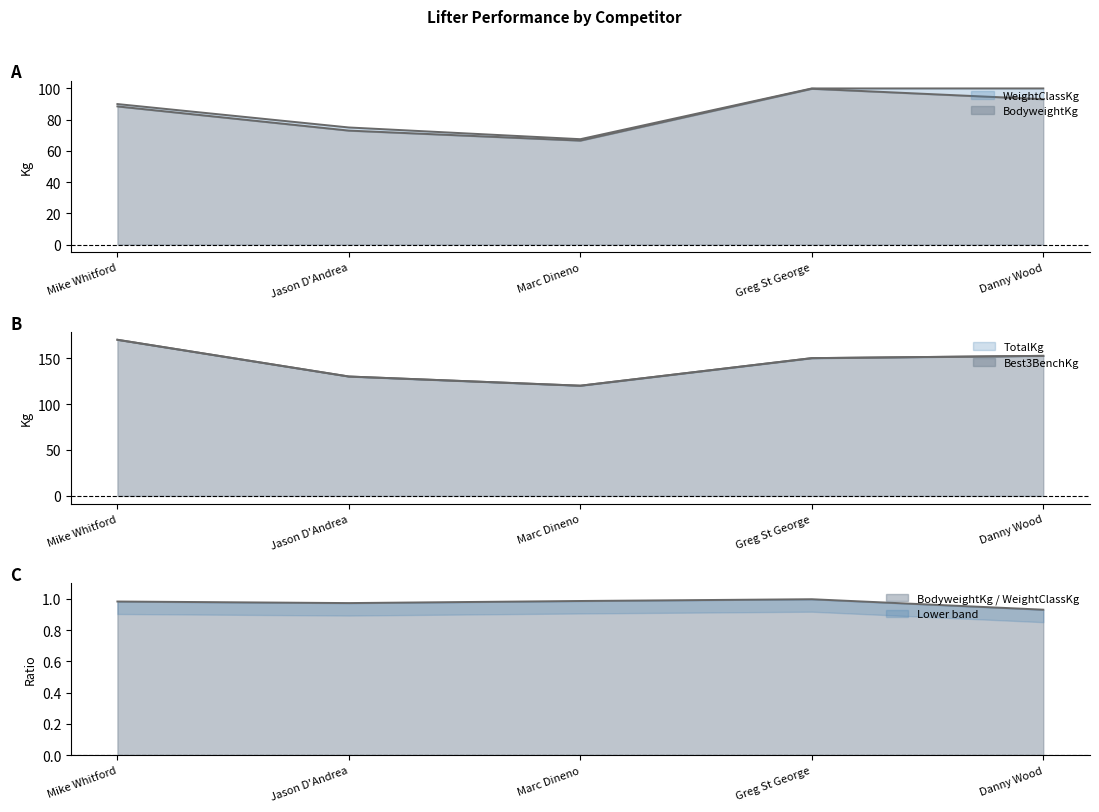

Is the value of WeightClassKg at Marc Dineno greater than the value of TotalKg at Marc Dineno?

No